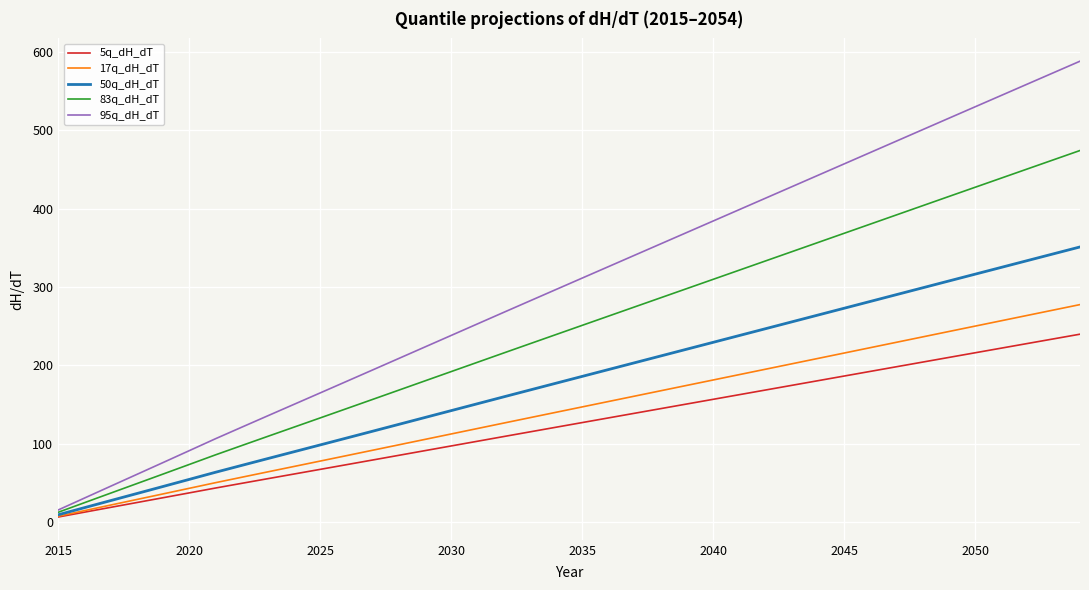

Which series has the largest total across all categories?

95q_dH_dT